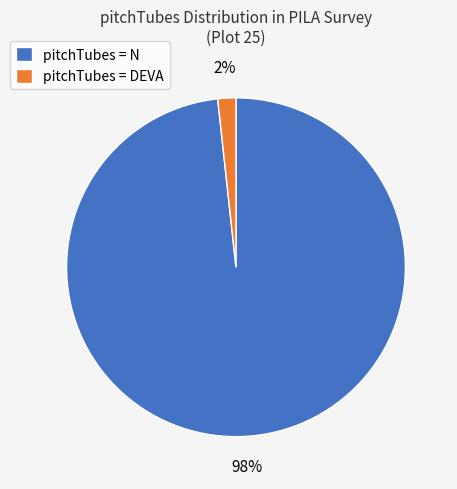

How many slices are in this pie chart?

2